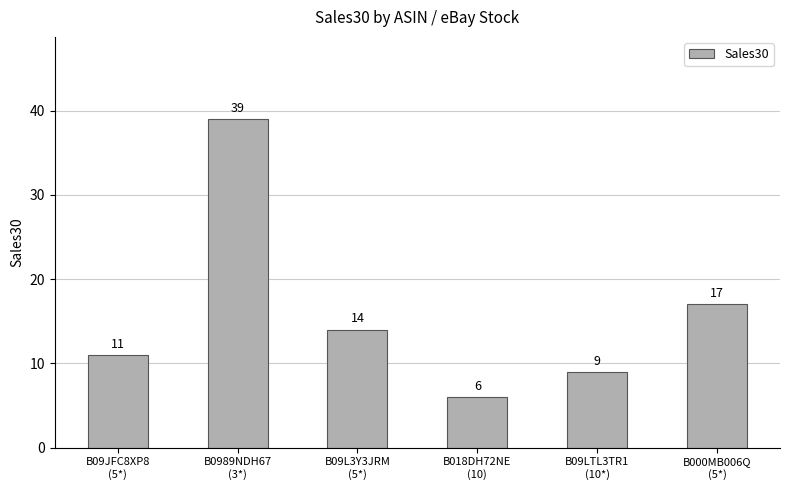

What is the label of the 2nd bar from the left?

B0989NDH67
(3*)